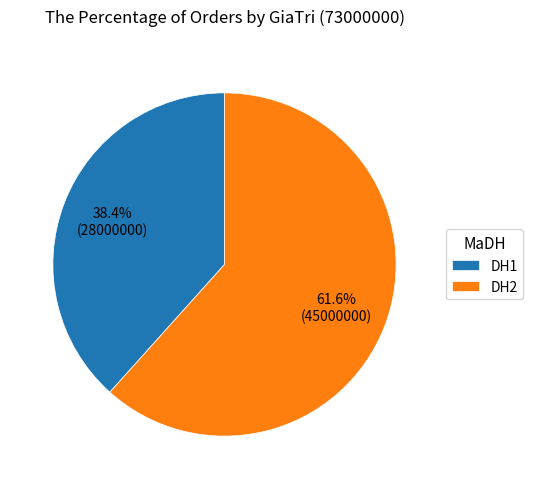

How much of the chart is everything except DH1?

61.6%